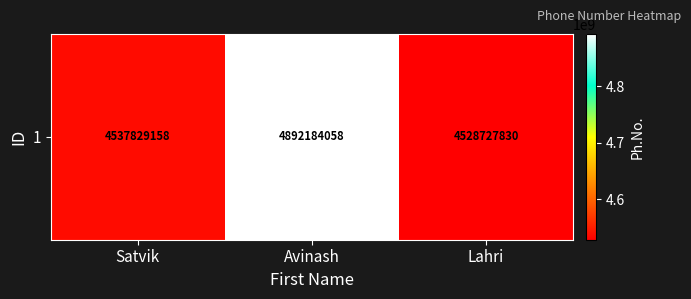

What is the change in value from Avinash to Lahri?

-363456228